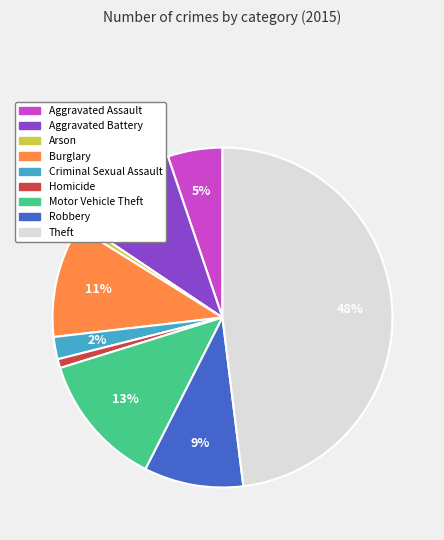

How many segments does this pie chart have?

9